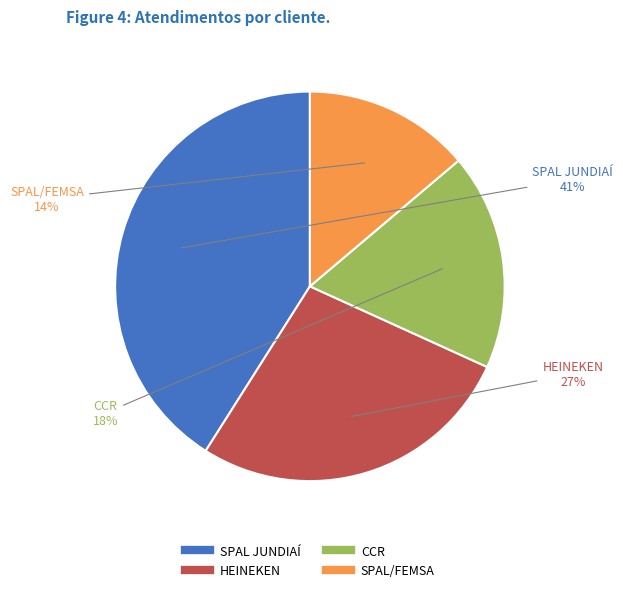

What percentage is the SPAL/FEMSA slice, to the nearest percent?

14%